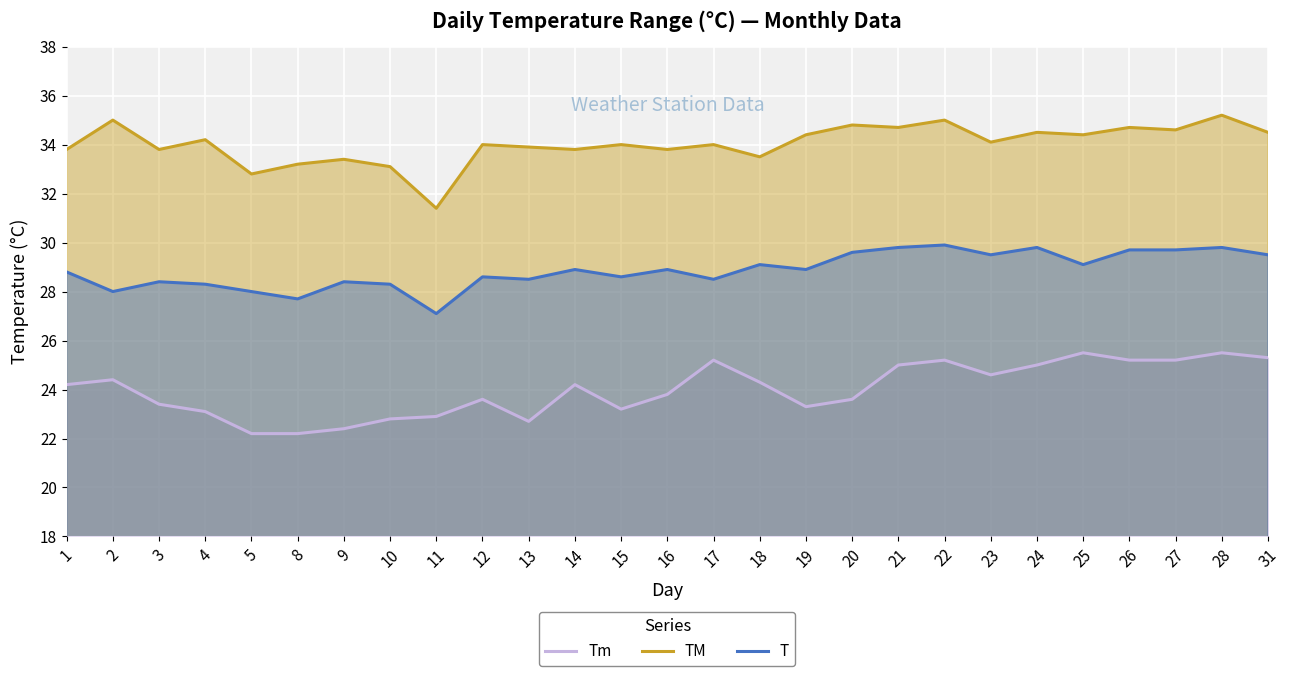

Reading left to right, what are all the values shown in this chart?

Tm: 1=24.2	2=24.4	3=23.4	4=23.1	5=22.2	8=22.2	9=22.4	10=22.8	11=22.9	12=23.6	13=22.7	14=24.2	15=23.2	16=23.8	17=25.2	18=24.3	19=23.3	20=23.6	21=25.0	22=25.2	23=24.6	24=25.0	25=25.5	26=25.2	27=25.2	28=25.5	31=25.3
TM: 1=33.8	2=35.0	3=33.8	4=34.2	5=32.8	8=33.2	9=33.4	10=33.1	11=31.4	12=34.0	13=33.9	14=33.8	15=34.0	16=33.8	17=34.0	18=33.5	19=34.4	20=34.8	21=34.7	22=35.0	23=34.1	24=34.5	25=34.4	26=34.7	27=34.6	28=35.2	31=34.5
T: 1=28.8	2=28.0	3=28.4	4=28.3	5=28.0	8=27.7	9=28.4	10=28.3	11=27.1	12=28.6	13=28.5	14=28.9	15=28.6	16=28.9	17=28.5	18=29.1	19=28.9	20=29.6	21=29.8	22=29.9	23=29.5	24=29.8	25=29.1	26=29.7	27=29.7	28=29.8	31=29.5